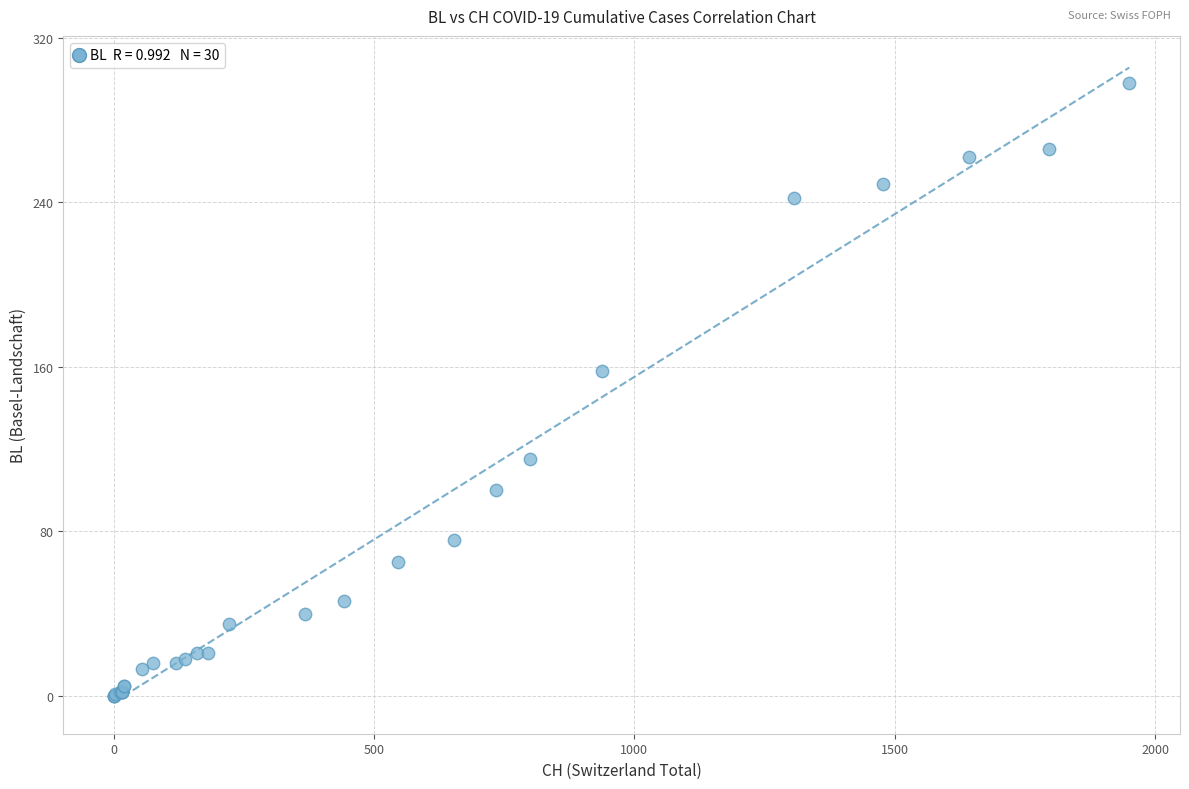

What Y value in the scatter plot is closest to 149?

158